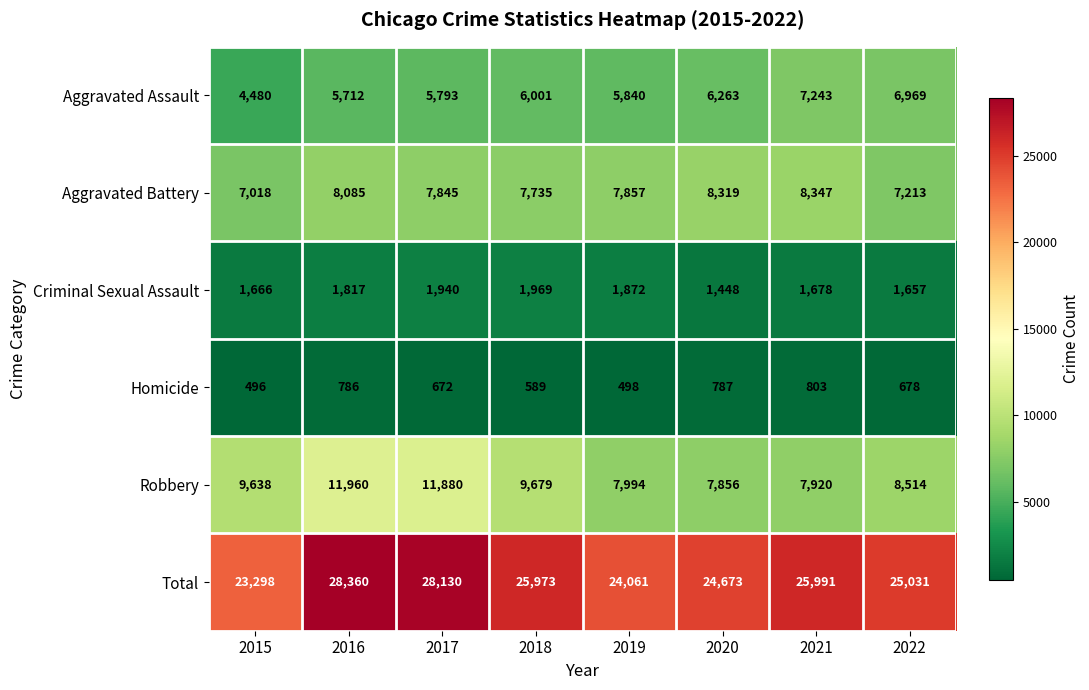

True or false: Criminal Sexual Assault has a value of 3351 at 2019.

False